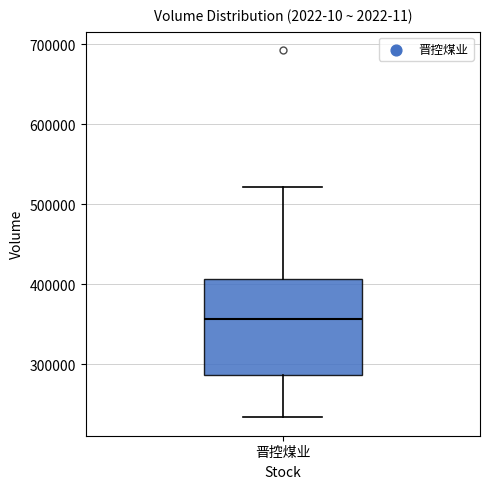

Read this box plot against the y-axis: the position of the median line, the range covered by the box, and the ends of both whiskers. The values are not printed on the chart, so give them approximately, as read against the axis.

median 360000, box 290000 to 410000, whiskers 230000 to 520000